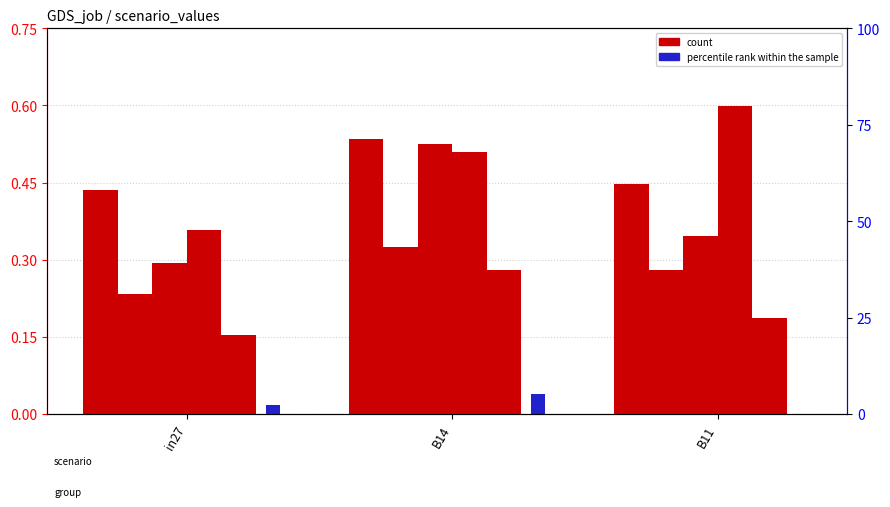

At in27, list the series in order from largest to smallest.

job413_scenario1_804, job419_scenario2_817, job418_scenario2_816, job417_scenario0_815, job420_scenario0_820, job421_scenario1_828